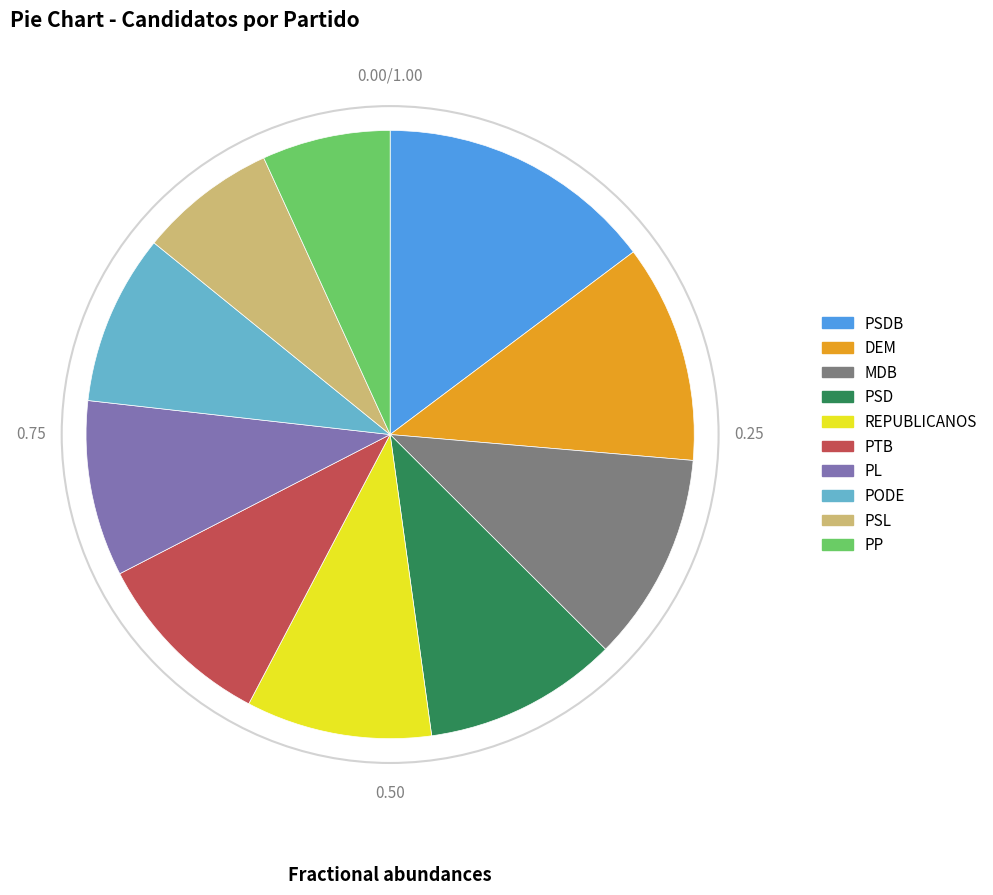

Do PSL and PL together represent more than half of the pie?

No